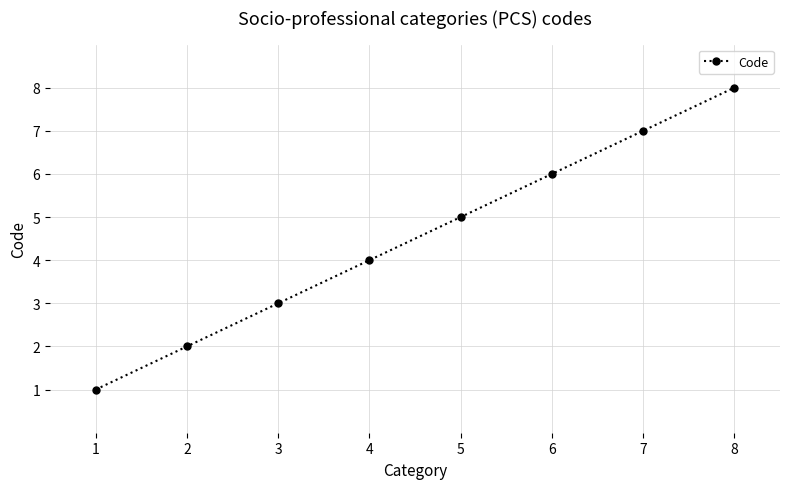

Reading right to left, what are all the values shown in this chart?

8=8	7=7	6=6	5=5	4=4	3=3	2=2	1=1